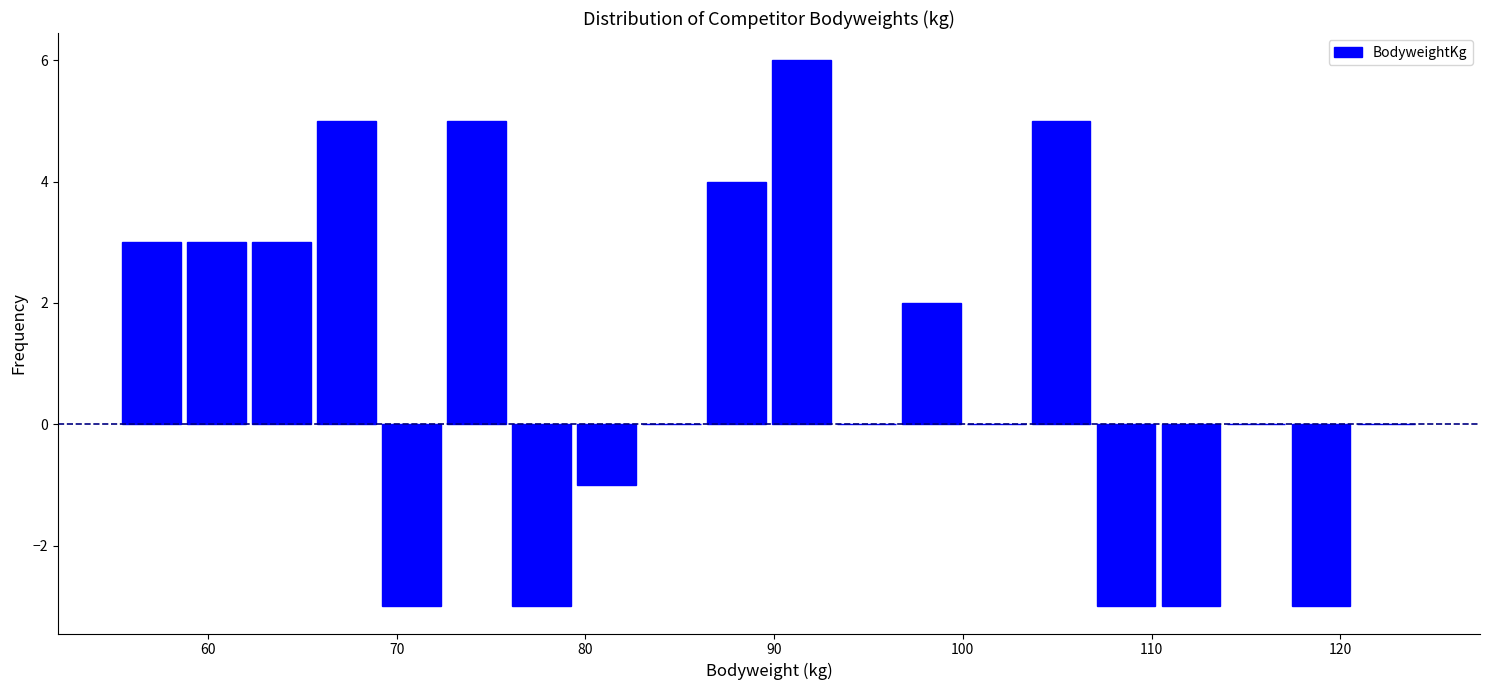

Read against the x-axis, roughly where is the centre of the tallest bar?

91